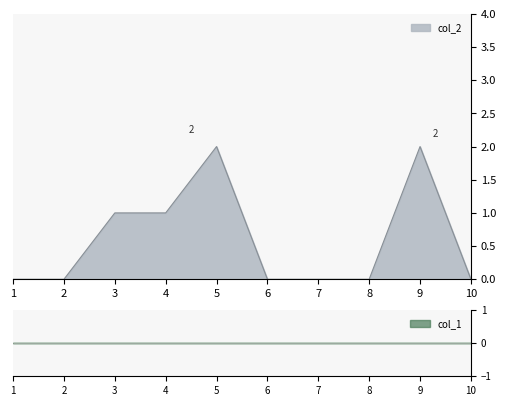

What is the average value?

1